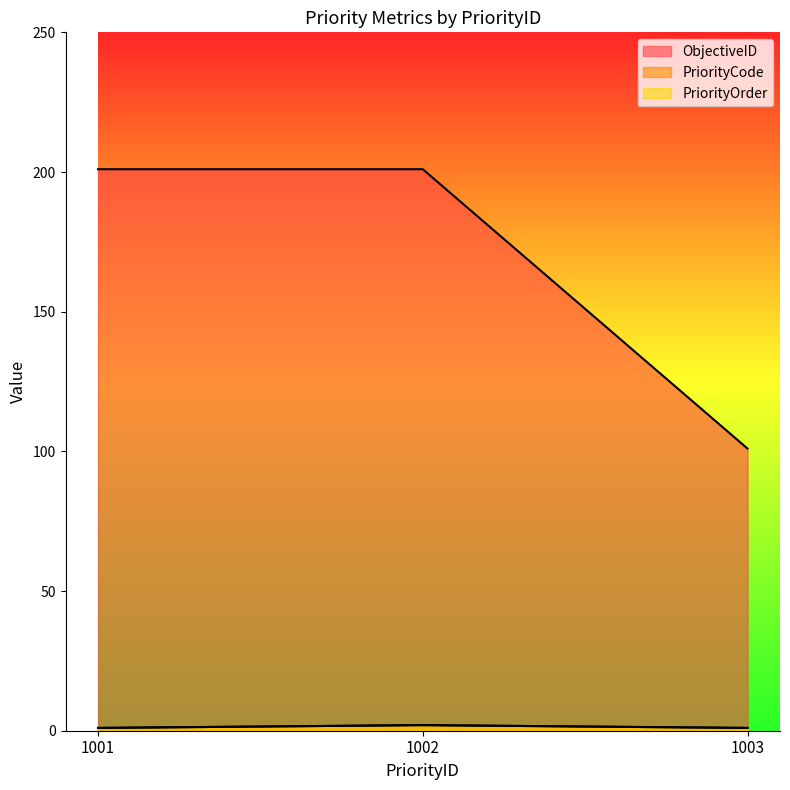

How many data points in PriorityCode are above 1?

1